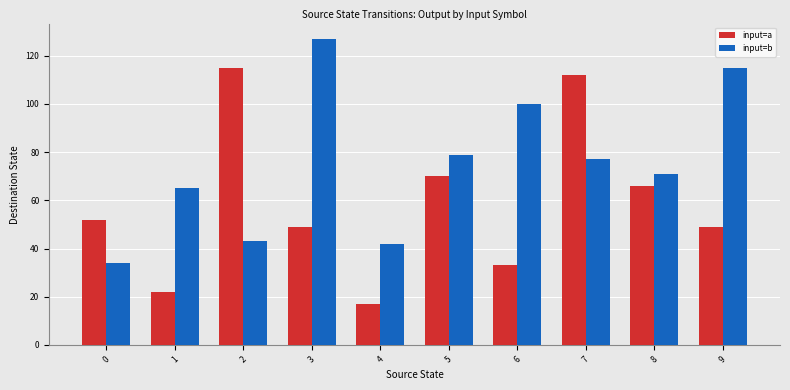

Is the value of input=b at 4 greater than the value of input=a at 7?

No